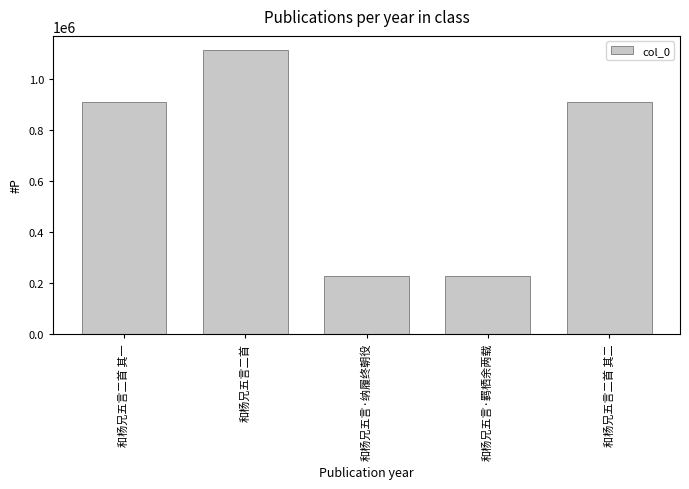

At which label is the value closest to 671841?

和杨兄五言二首 其二